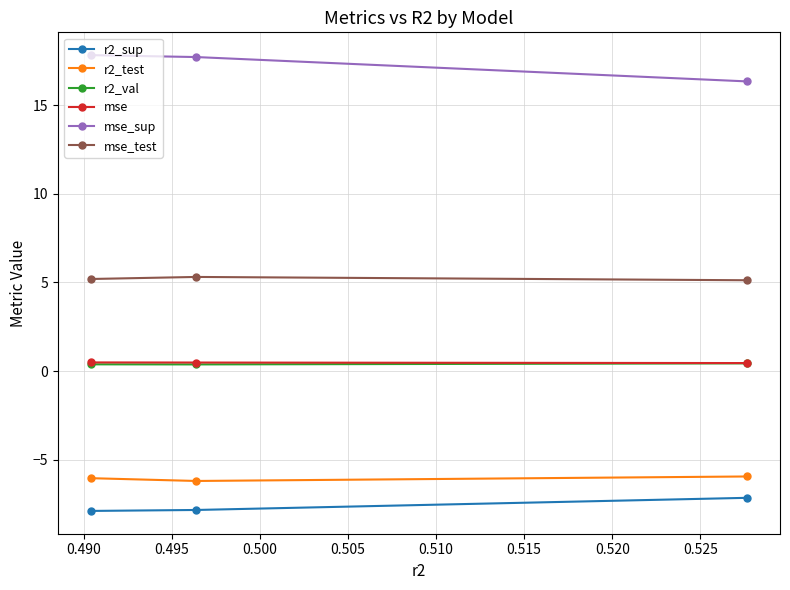

Which series has the widest spread of values?

mse_sup